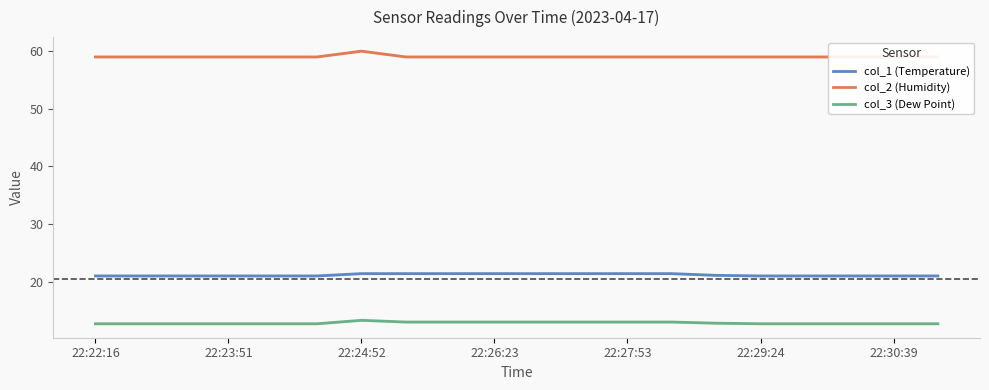

What is the minimum value shown in the chart?

12.7